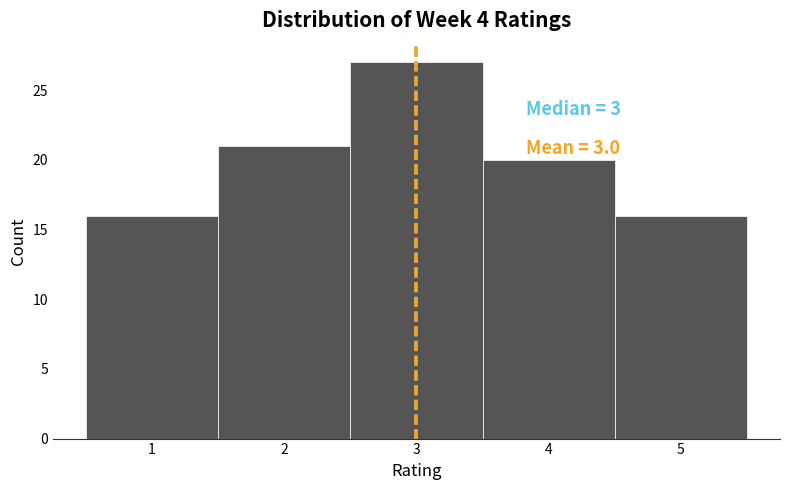

Which range on the x-axis has the tallest bar?

2.5 to 3.5